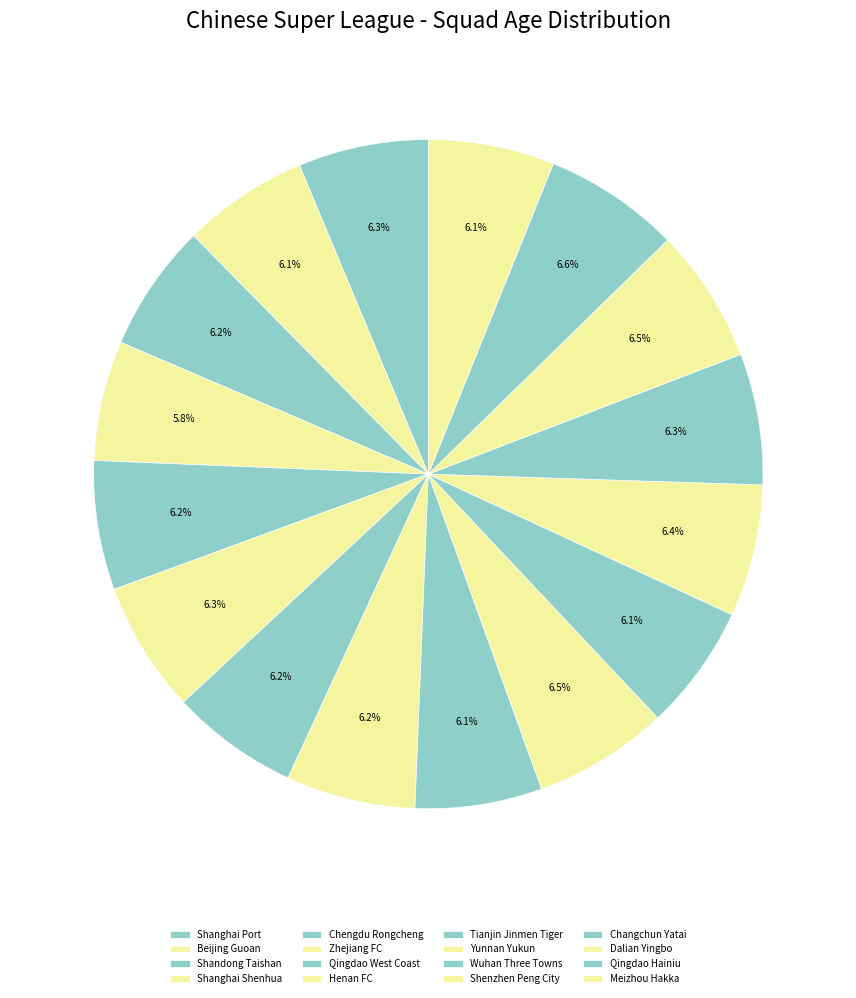

Rank the categories by value from lowest to highest.

Shanghai Shenhua, Beijing Guoan, Wuhan Three Towns, Meizhou Hakka, Tianjin Jinmen Tiger, Shandong Taishan, Qingdao West Coast, Chengdu Rongcheng, Henan FC, Shanghai Port, Zhejiang FC, Changchun Yatai, Shenzhen Peng City, Dalian Yingbo, Yunnan Yukun, Qingdao Hainiu